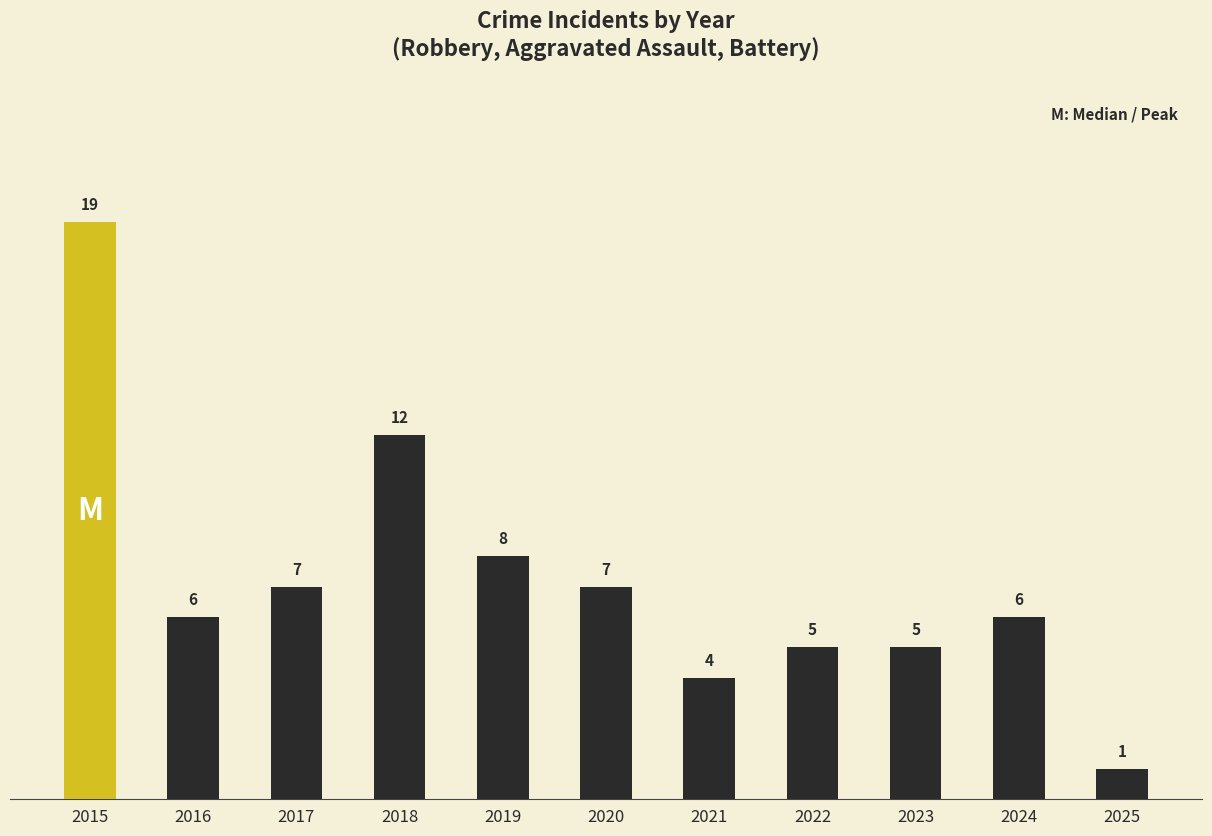

Where does the data first go above 6?

2015